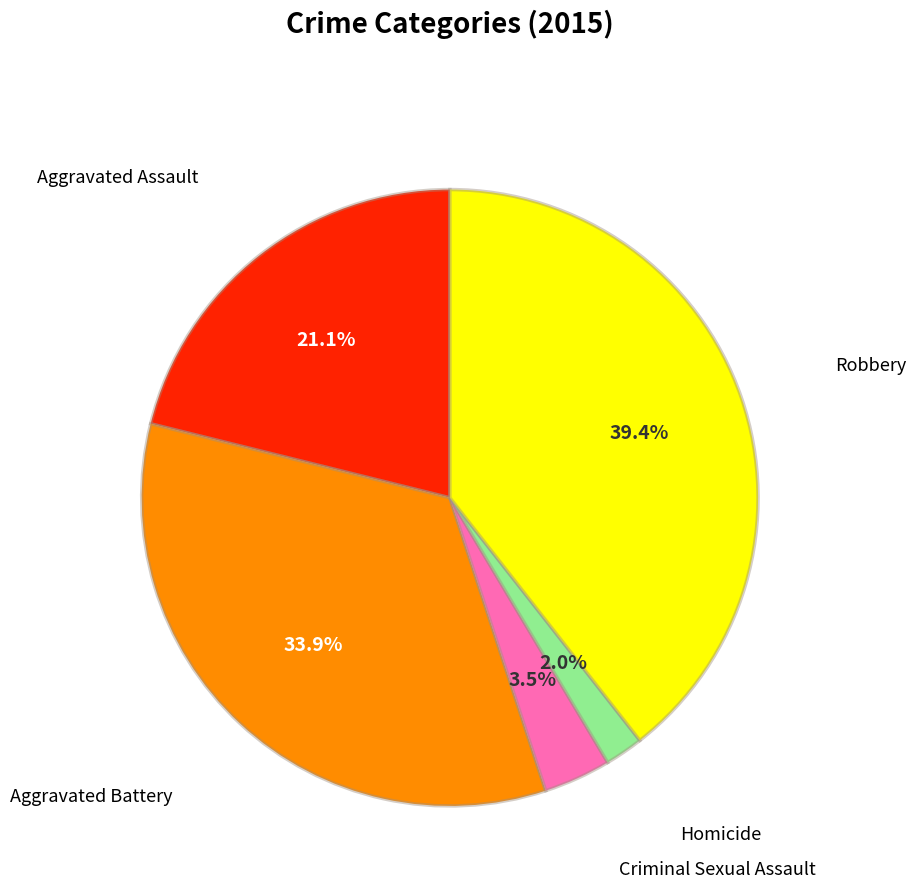

Count the number of slices in the pie.

5